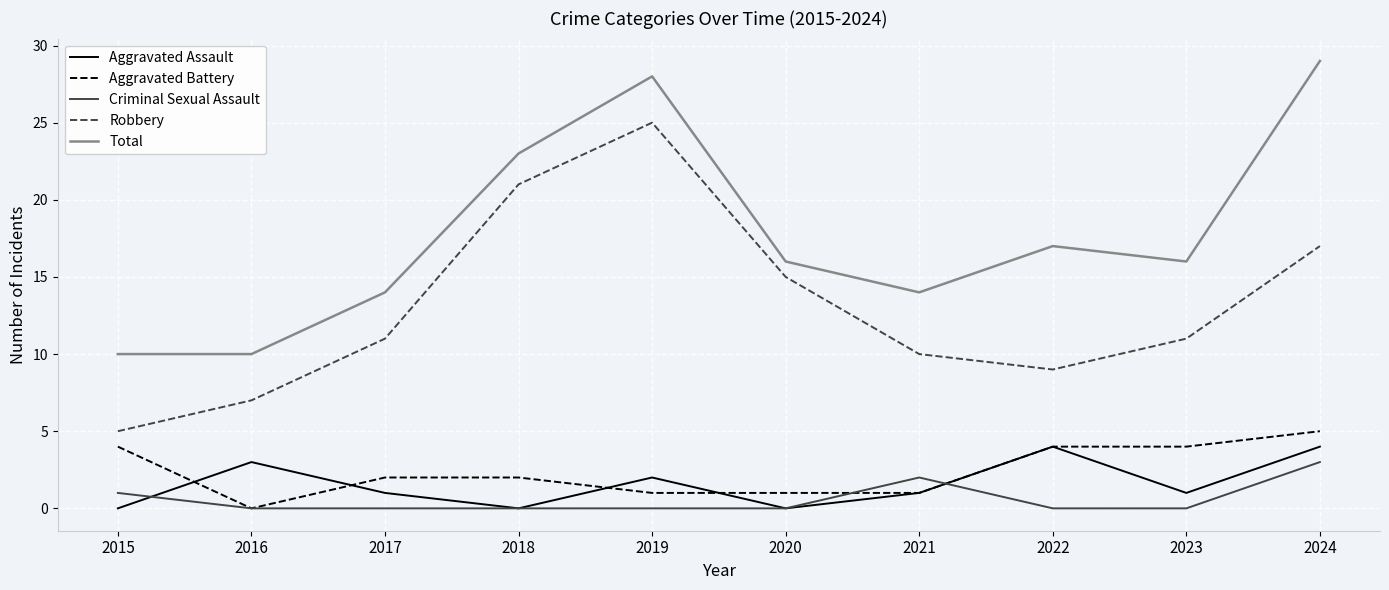

What is the maximum value shown in the chart?

29